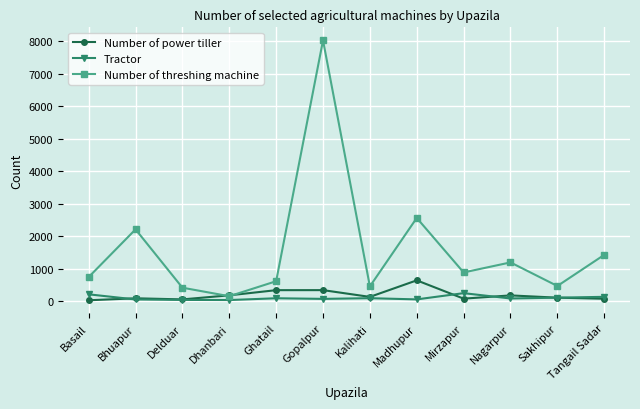

True or false: Number of threshing machine has more than 2 points higher than both neighbors.

True